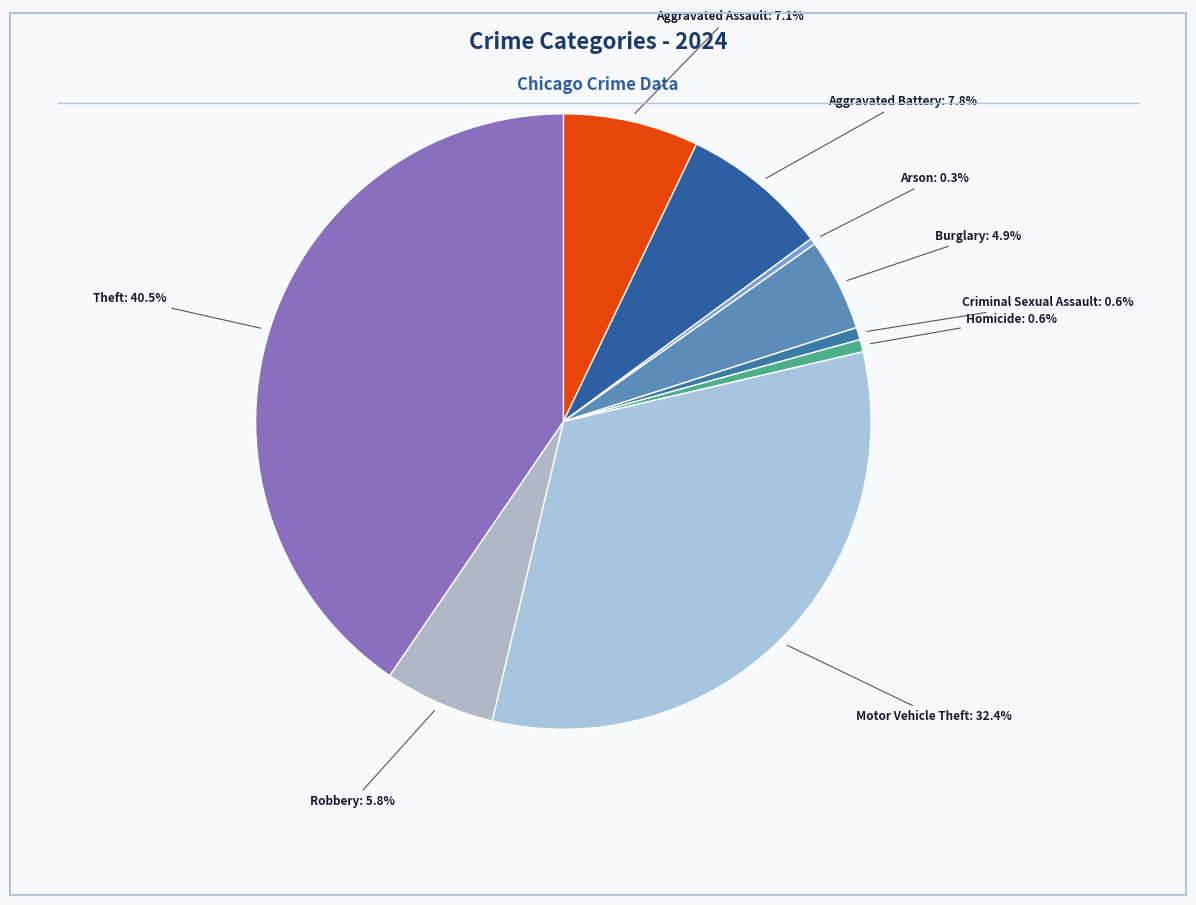

To the nearest percent, what is the difference between the largest and smallest slice percentages?

40%